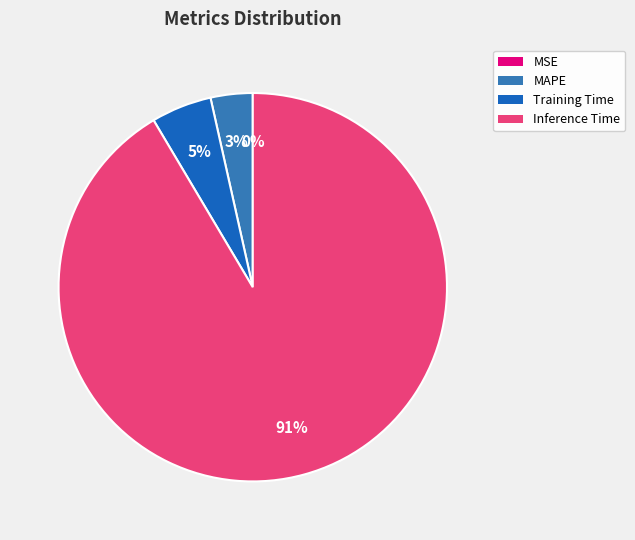

Does Inference Time account for over 50% of the chart?

Yes